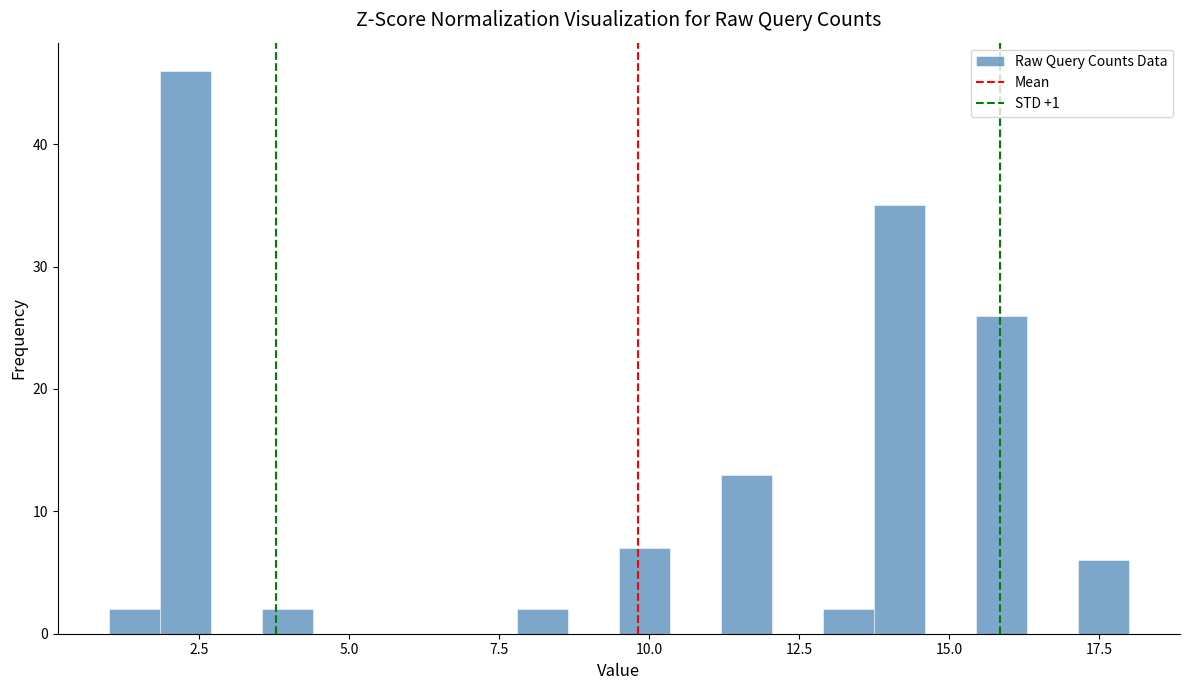

Around what value on the x-axis is the tallest bar? Give the approximate position of its centre, as read against the axis.

2.5